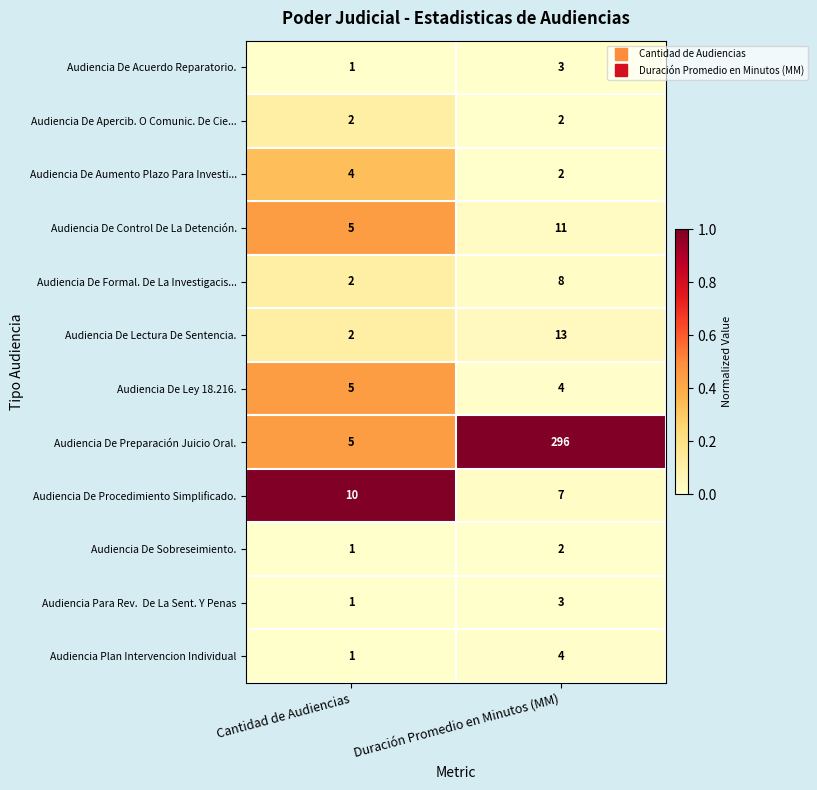

Rank the categories by Audiencia De Control De La Detención. value from lowest to highest.

Cantidad de Audiencias, Duración Promedio en Minutos (MM)